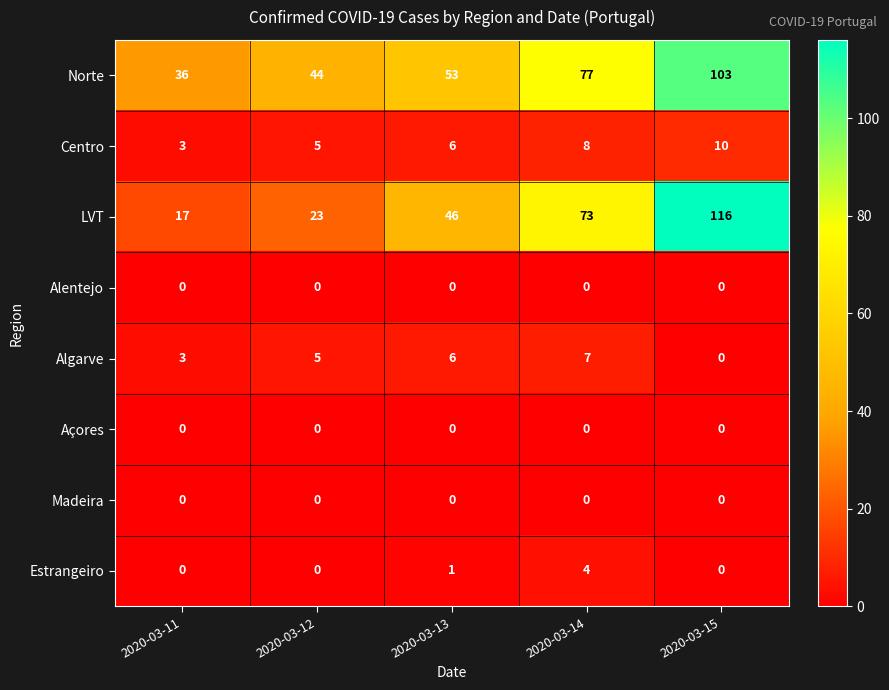

How many Algarve values are between 3 and 6?

3